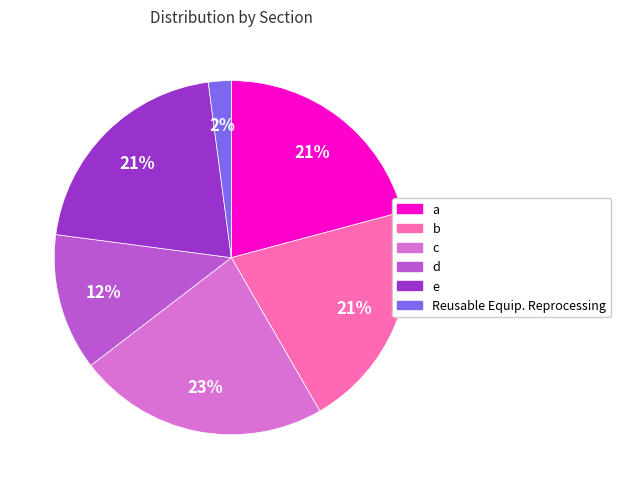

How many slices are in this pie chart?

6